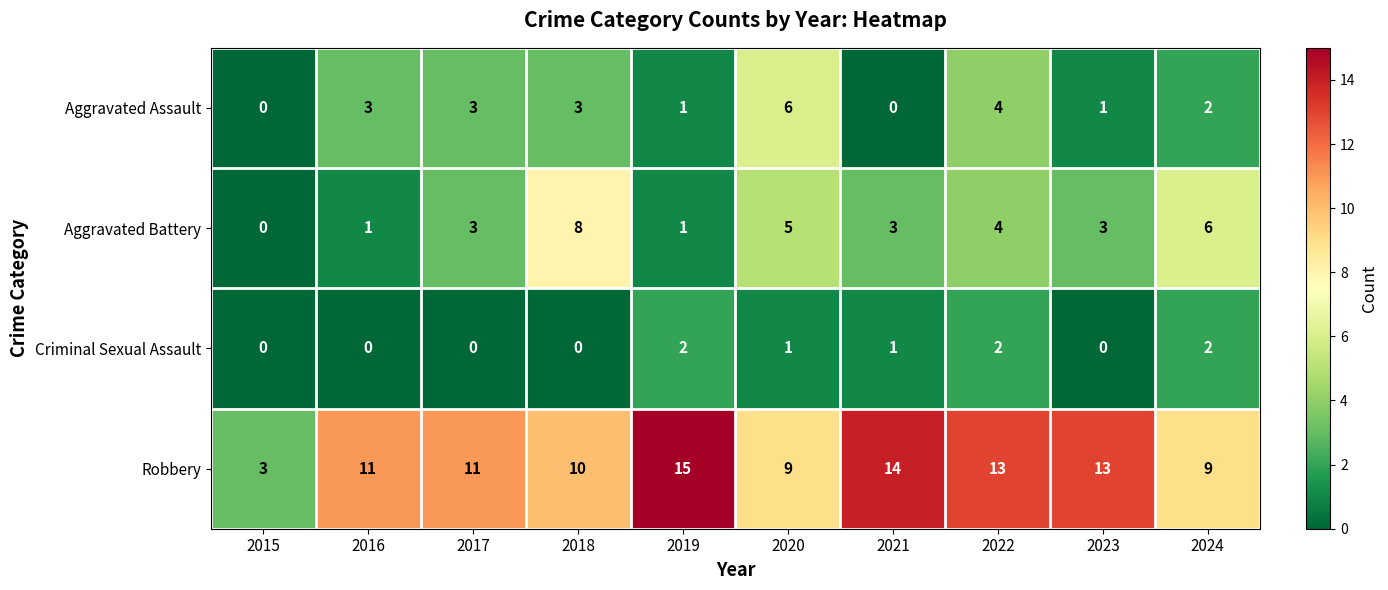

Count the number of categories in the chart.

10